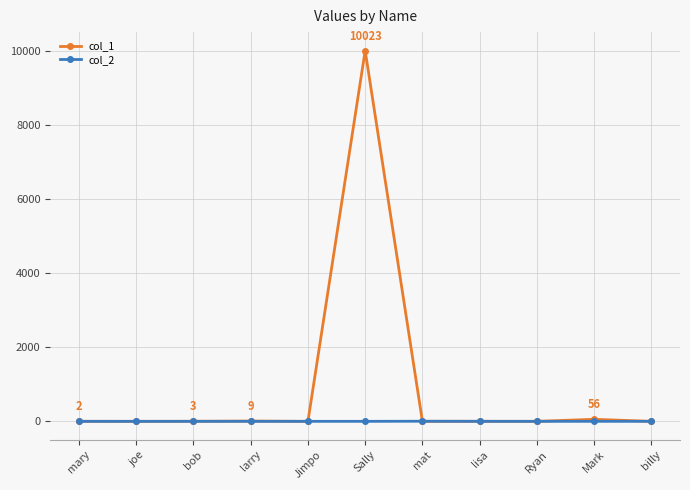

What is the value of the col_2 point at the 1st from the left?

1